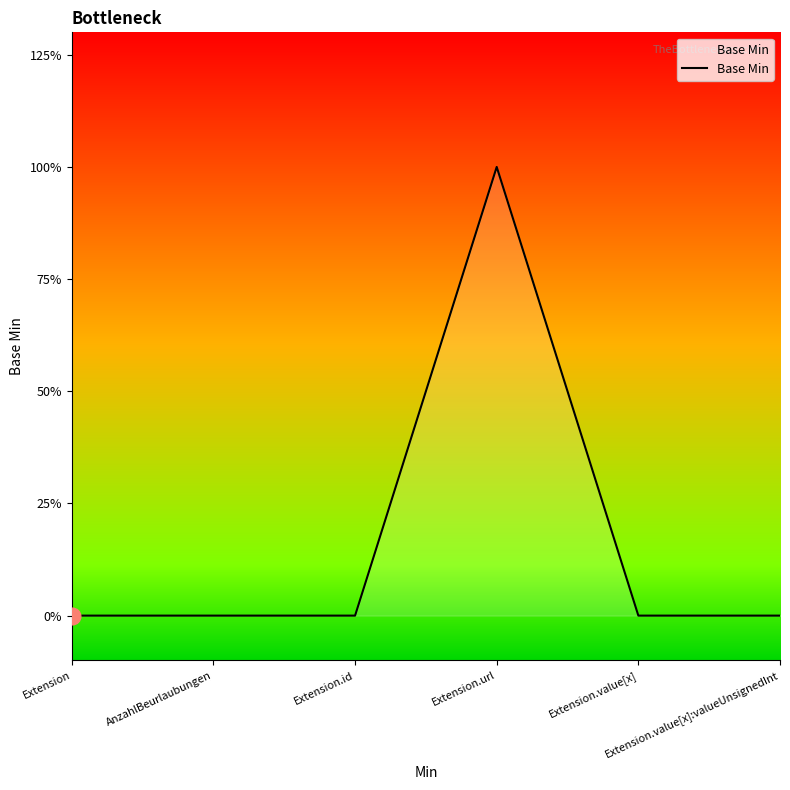

Does the chart display data point markers on the line(s)?

No